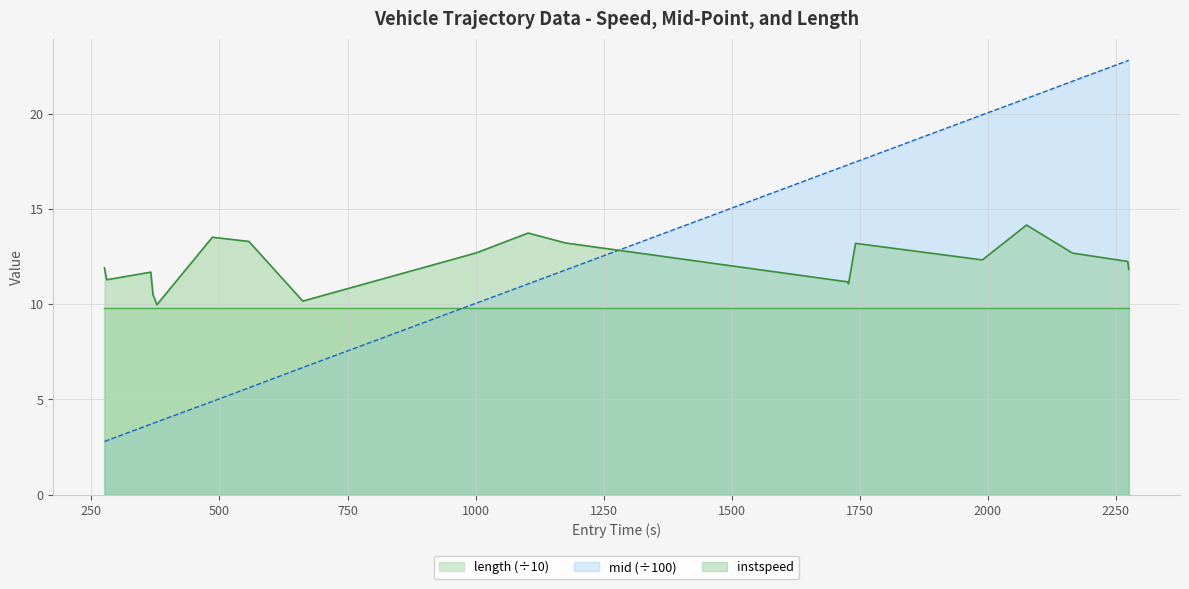

After their last crossing, which series has the higher values: instspeed or mid?

mid